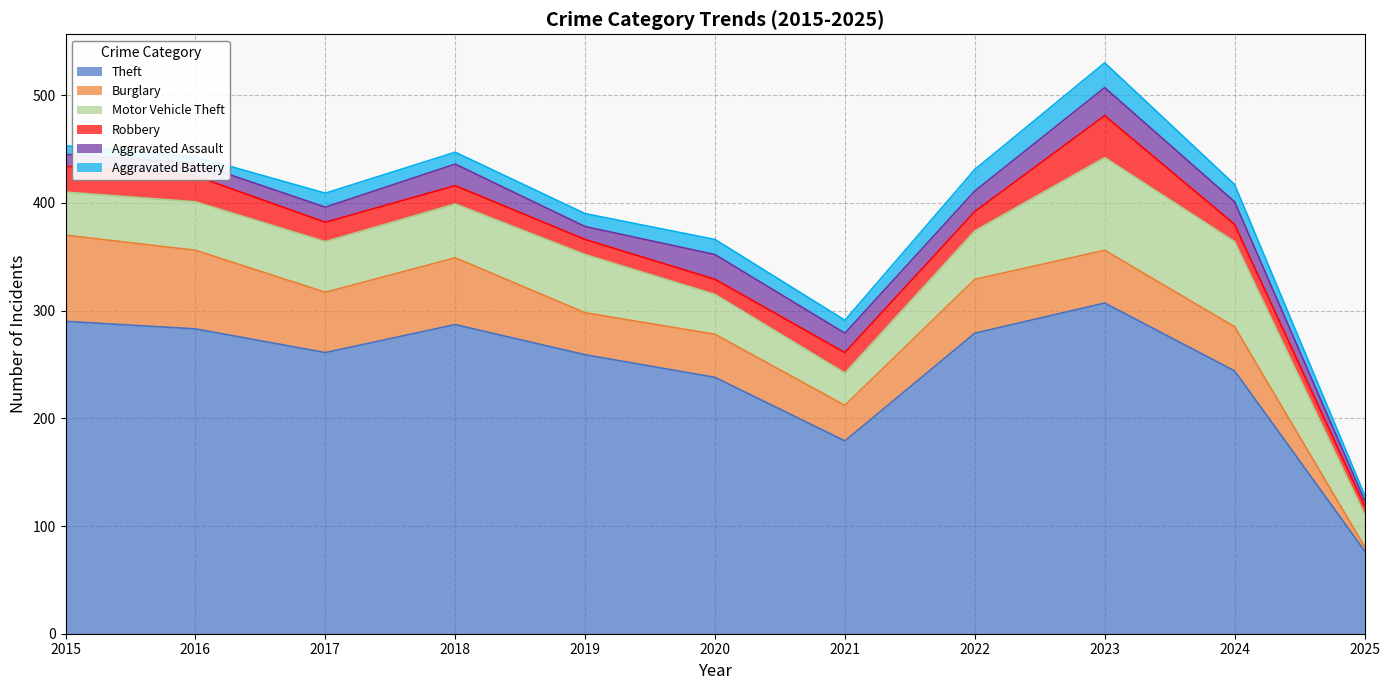

What is the difference between the Theft values at 2019 and 2017?

2